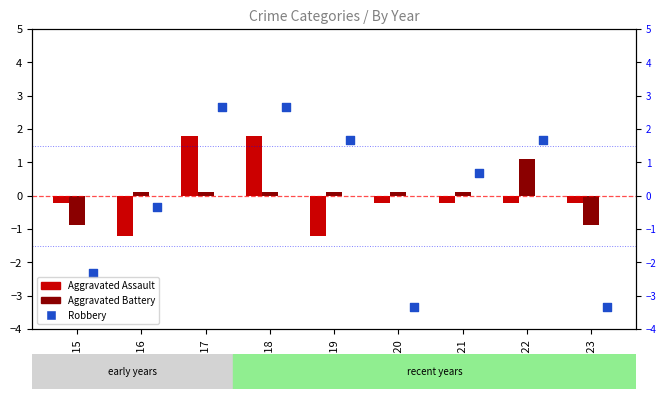

Is the value of Aggravated Assault at 2020 greater than the value of Robbery at 2021?

No